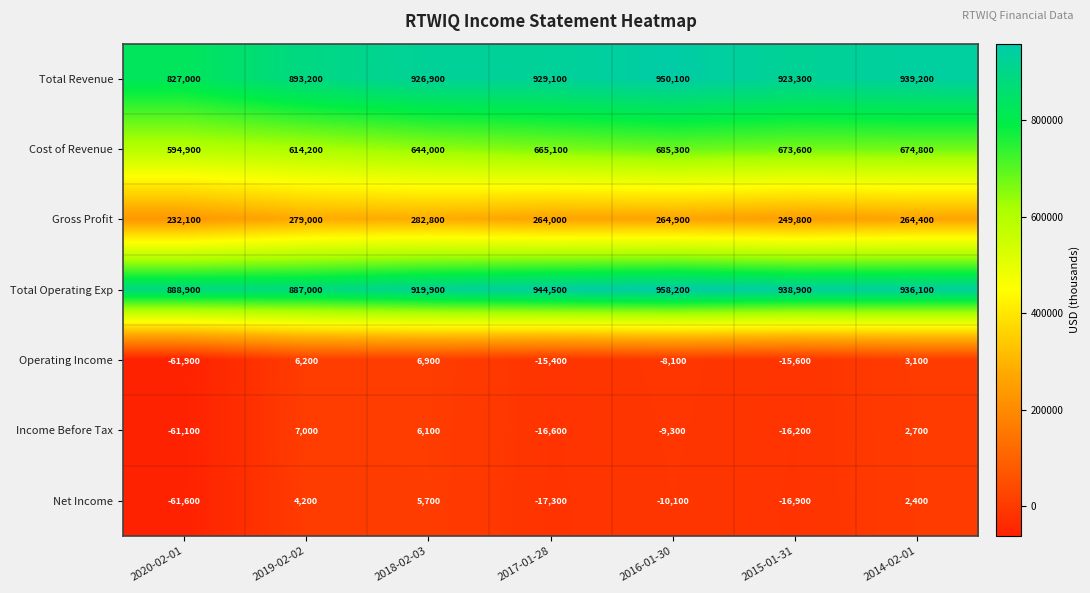

At 2020-02-01, list the series in order from largest to smallest.

Total Operating Exp, Total Revenue, Cost of Revenue, Gross Profit, Income Before Tax, Net Income, Operating Income